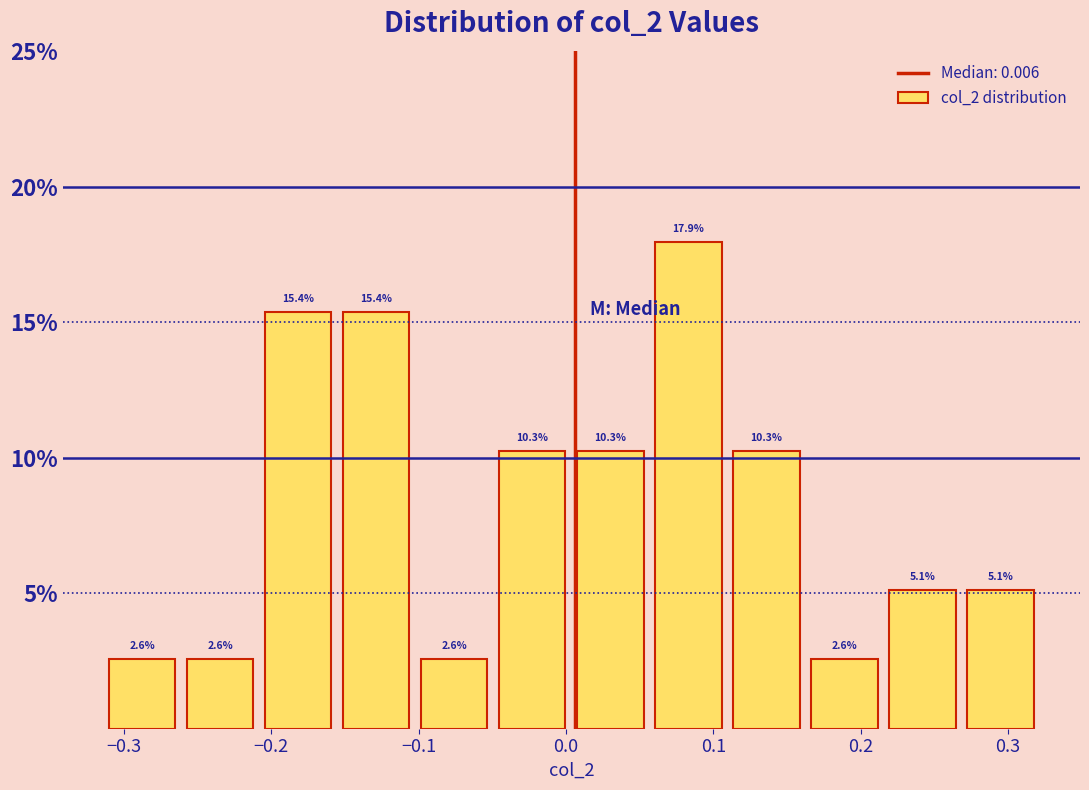

Over which range of the x-axis is the bar tallest?

0.06 to 0.11